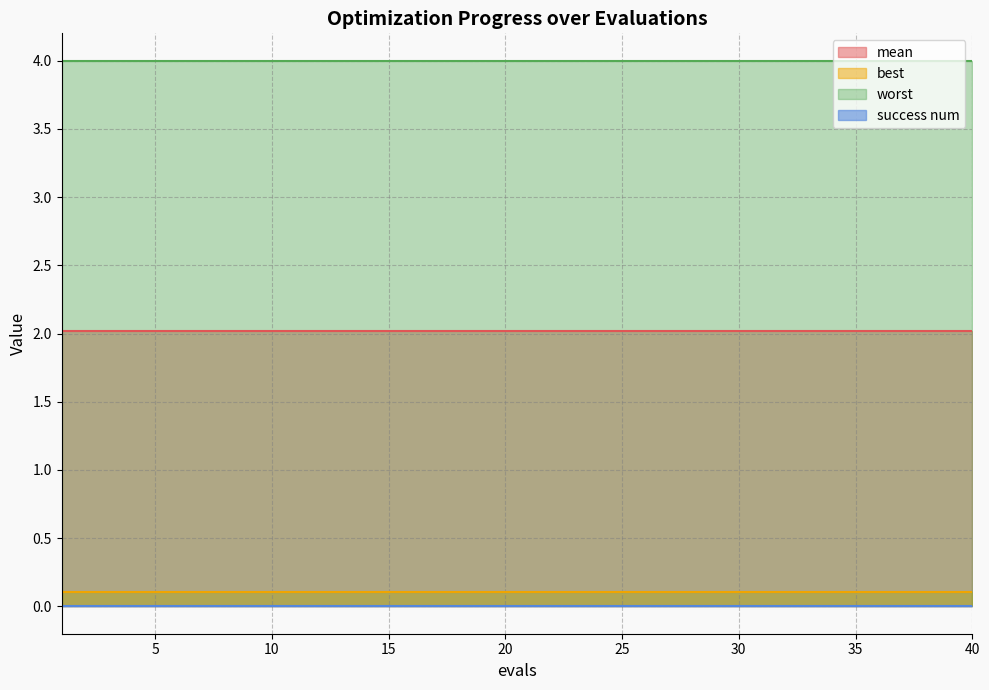

Which has a higher value, 20 or 31?

20